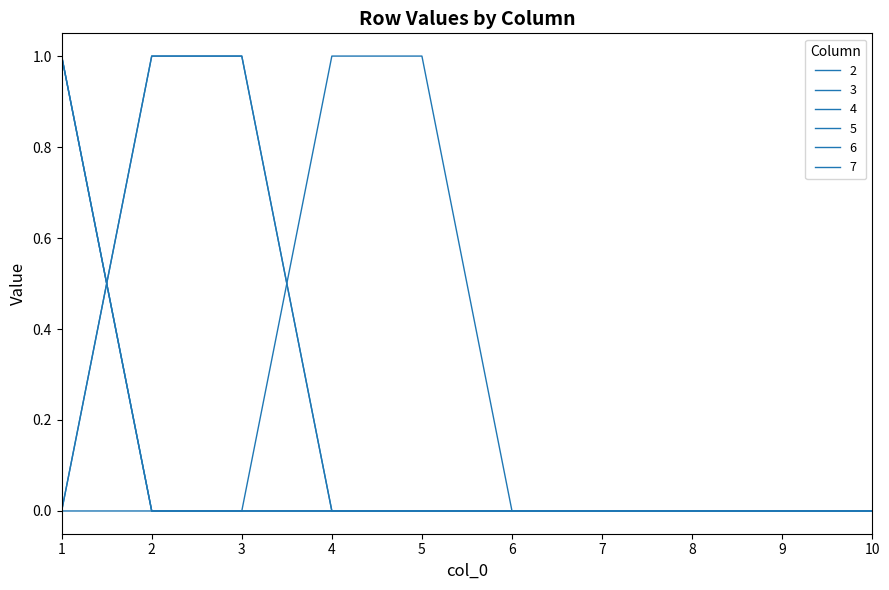

Which category has the highest value in the 4 series?

1